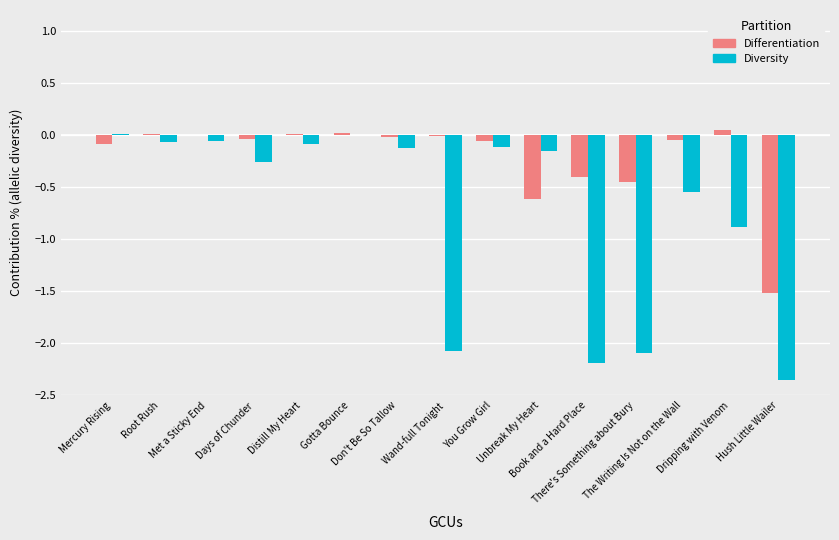

Which series has the largest total across all categories?

Differentiation